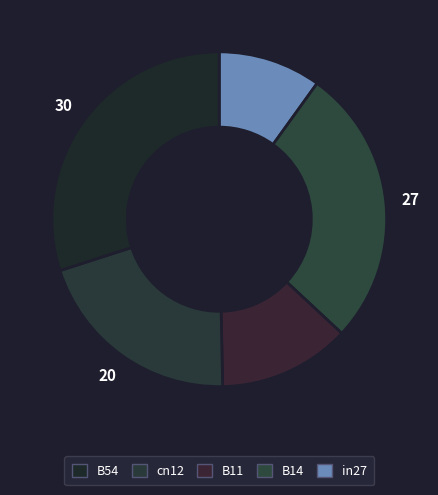

How many segments does this pie chart have?

5